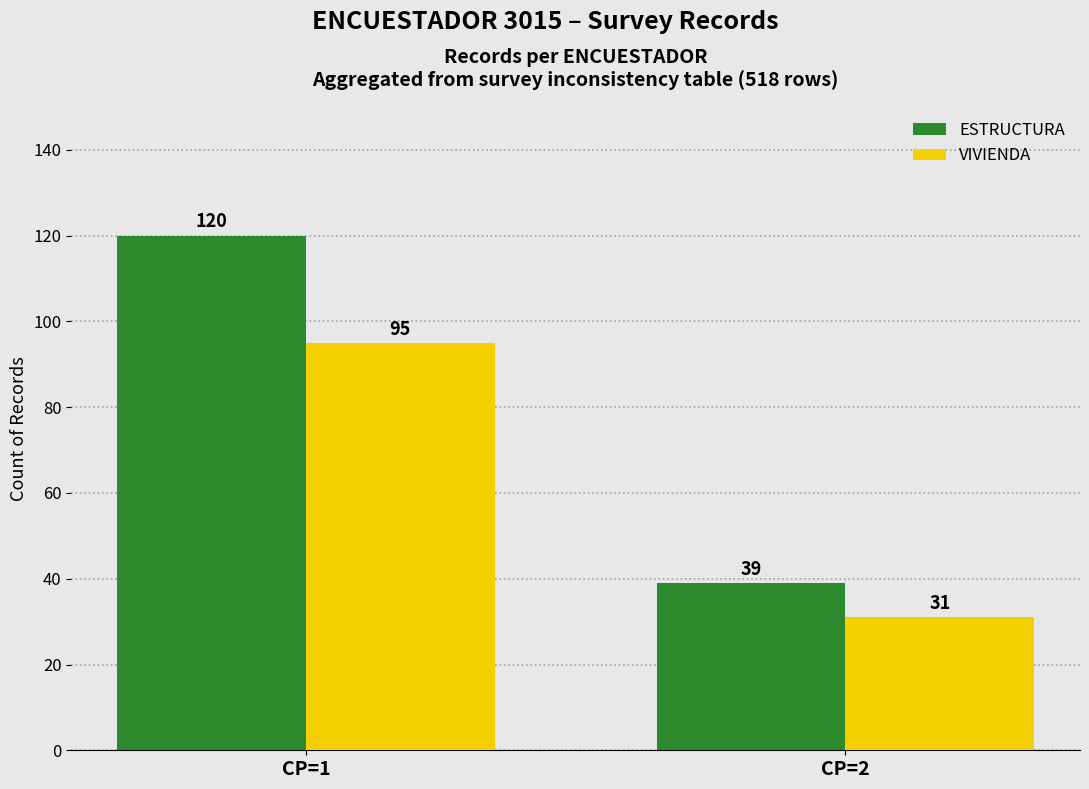

Which category has the highest value across all series?

CP=1